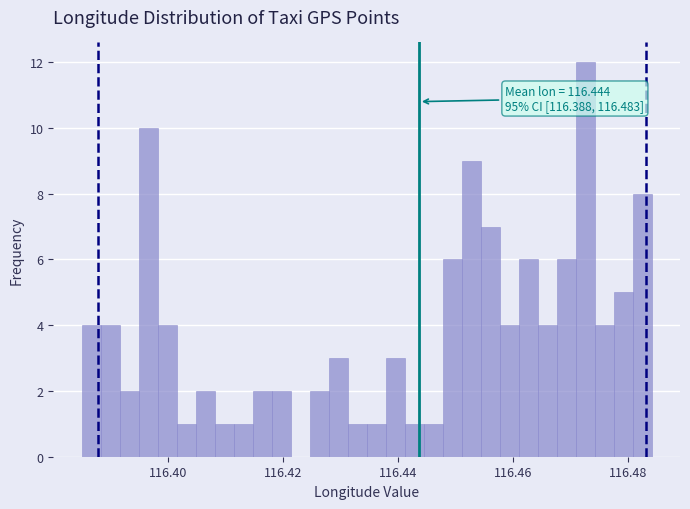

Read against the x-axis, roughly where is the centre of the tallest bar?

116.472